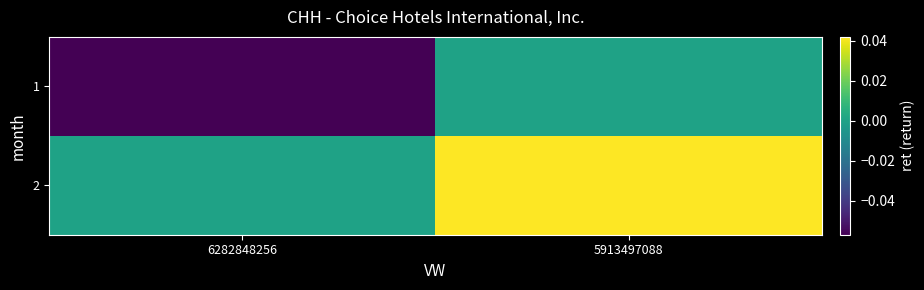

Reading right to left, extract all data points from this chart.

1: 5913497088=0.0	6282848256=-0.1
2: 5913497088=0.0	6282848256=0.0